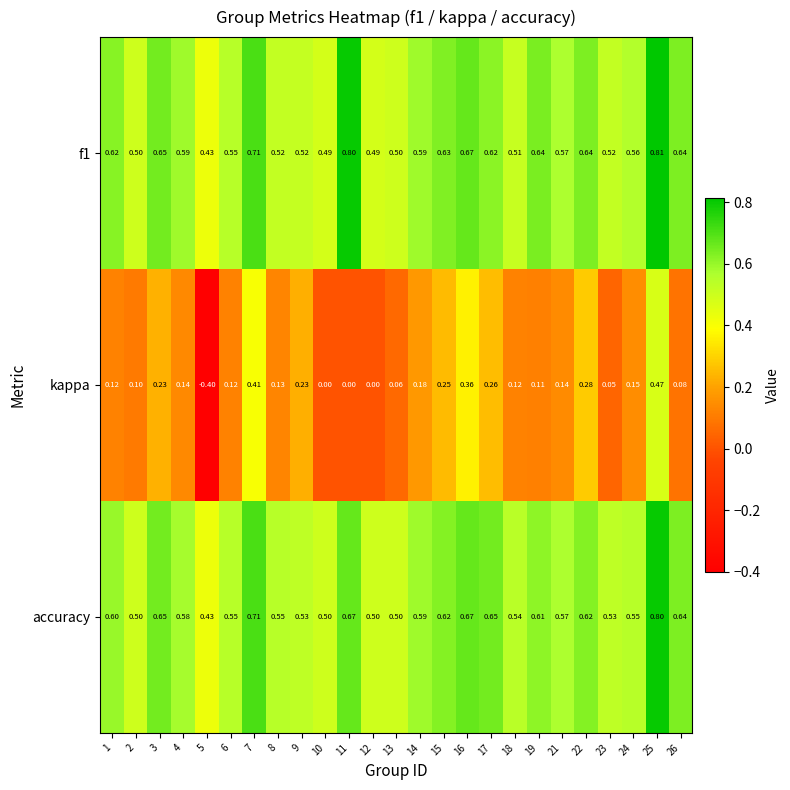

Is the value of accuracy at 9 greater than the value of kappa at 8?

Yes